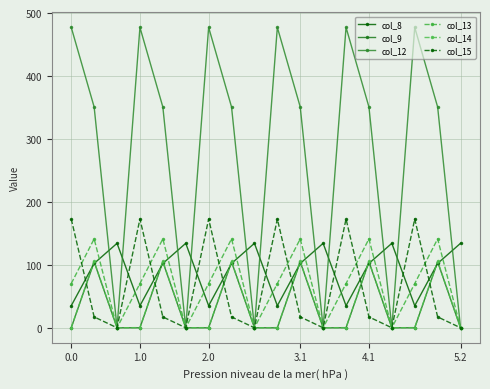

In col_12, how many points are lower than both neighbors (excluding endpoints)?

5